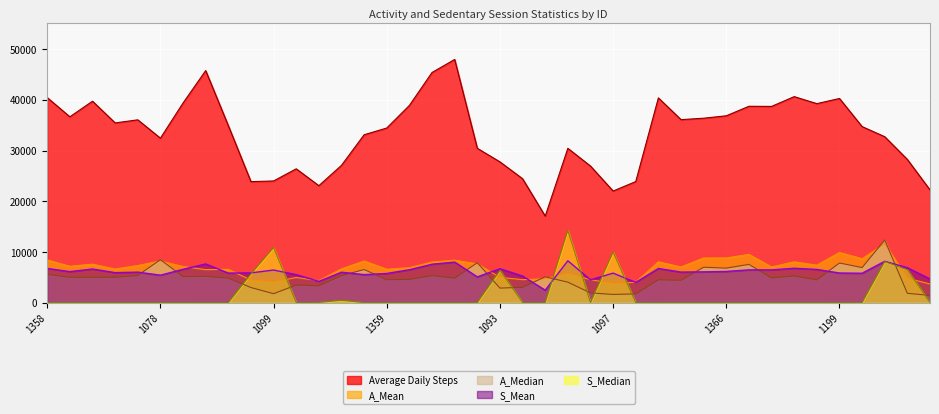

Reading left to right, list all the values displayed in this chart.

Average Daily Steps: 1358=40445.0	1357=36661.7	1356=39738.0	1355=35452.3	1354=36063.0	1078=32444.0	1353=39383.3	1352=45774.7	1351=34918.7	1092=23866.3	1099=23999.0	1091=26397.7	1090=23066.7	1196=27084.0	1197=33116.0	1359=34448.0	1360=38902.7	1365=45403.3	1362=47978.7	1079=30439.7	1093=27770.0	1094=24440.0	1624580081=17062.7	1095=30440.7	1096=26941.3	1097=22011.7	1098=23885.7	1370=40390.0	1369=36101.0	1368=36383.7	1366=36859.3	1198=38737.3	1364=38710.0	1363=40642.3	1361=39258.0	1199=40276.7	1367=34728.3	1201=32728.0	1123=28242.3	1122=22230.3
A_Mean: 1358=8423.4	1357=7171.1	1356=7583.4	1355=6631.4	1354=7318.4	1078=8219.0	1353=7119.9	1352=6504.0	1351=6576.0	1092=4441.2	1099=4087.5	1091=4959.7	1090=4339.0	1196=6660.8	1197=8211.2	1359=6586.4	1360=6887.5	1365=8012.3	1362=8366.6	1079=7629.5	1093=4986.0	1094=4531.1	1624580081=4700.2	1095=5771.5	1096=4530.6	1097=3755.4	1098=4030.8	1370=8052.6	1369=7037.5	1368=8809.1	1366=8819.1	1198=9518.6	1364=7031.3	1363=8050.2	1361=7389.0	1199=9897.0	1367=8667.9	1201=11597.8	1123=4805.7	1122=3680.8
A_Median: 1358=5575.3	1357=4998.0	1356=4977.2	1355=4997.2	1354=5340.8	1078=8468.0	1353=5125.5	1352=5182.3	1351=4835.6	1092=2971.8	1099=1760.0	1091=3454.2	1090=3320.5	1196=5313.5	1197=6523.5	1359=4507.8	1360=4580.8	1365=5325.2	1362=4830.8	1079=7862.2	1093=2864.3	1094=3011.3	1624580081=5088.7	1095=4034.0	1096=1912.2	1097=1610.2	1098=1722.0	1370=4511.2	1369=4400.2	1368=6977.8	1366=6800.7	1198=7536.8	1364=4866.6	1363=5260.3	1361=4477.1	1199=7811.3	1367=6906.4	1201=12349.7	1123=1831.5	1122=1419.8
S_Mean: 1358=6743.6	1357=6114.2	1356=6626.9	1355=5911.7	1354=6014.0	1078=5410.9	1353=6566.9	1352=7633.4	1351=5823.9	1092=5863.8	1099=6425.1	1091=5523.6	1090=4188.0	1196=5997.4	1197=5523.5	1359=5745.3	1360=6486.8	1365=7571.4	1362=7999.3	1079=5078.1	1093=6687.4	1094=5239.8	1624580081=2447.2	1095=8251.1	1096=4494.1	1097=5818.1	1098=3984.0	1370=6736.0	1369=6019.9	1368=6066.7	1366=6146.8	1198=6459.7	1364=6455.2	1363=6777.4	1361=6546.4	1199=5838.3	1367=5791.5	1201=8149.8	1123=6887.1	1122=4663.2
S_Median: 1358=7.0	1357=8.8	1356=8.7	1355=6.9	1354=8.8	1078=8.4	1353=8.2	1352=10.3	1351=9.8	1092=5655.0	1099=10871.2	1091=10.2	1090=46.5	1196=458.3	1197=10.0	1359=9.1	1360=7.5	1365=8.8	1362=7.0	1079=10.8	1093=6363.2	1094=11.2	1624580081=9.5	1095=14256.2	1096=9.1	1097=9966.8	1098=7.4	1370=9.1	1369=6.9	1368=6.8	1366=8.2	1198=7.7	1364=7.8	1363=8.8	1361=7.9	1199=11.7	1367=8.4	1201=8100.4	1123=6473.6	1122=10.5